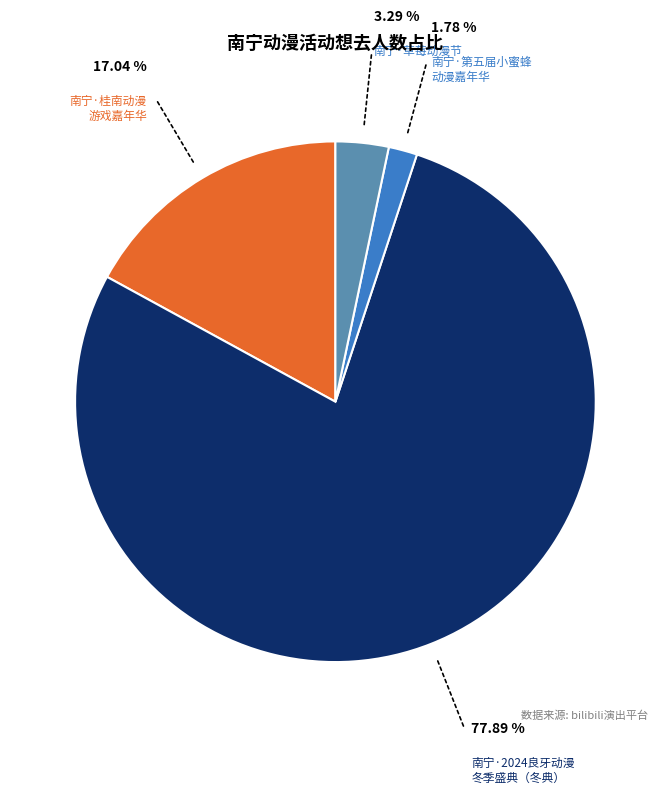

Does any single category account for the majority?

Yes